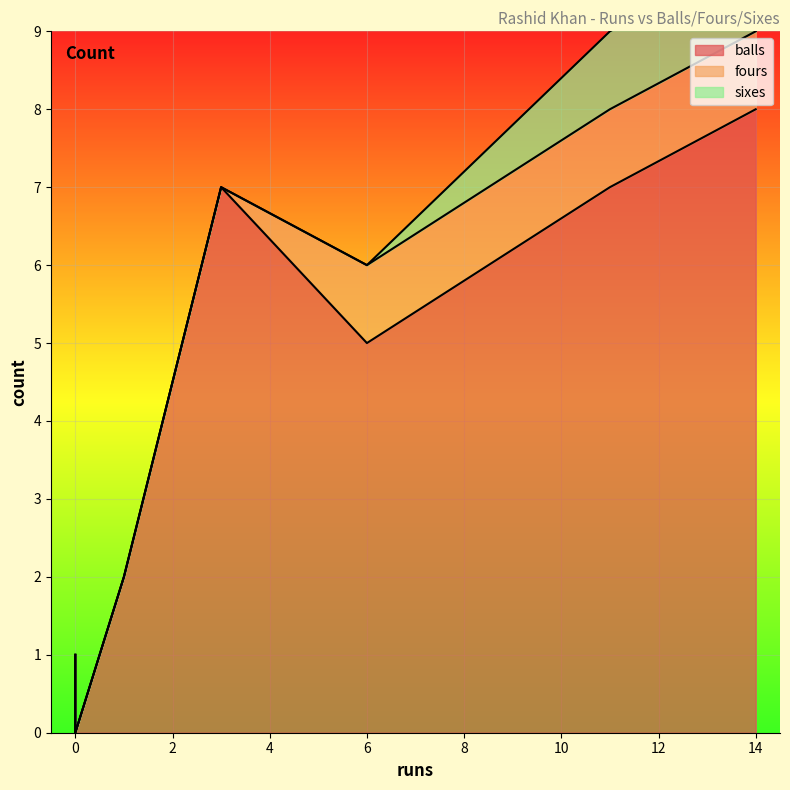

The value of balls at 1 is 3. True or false?

False